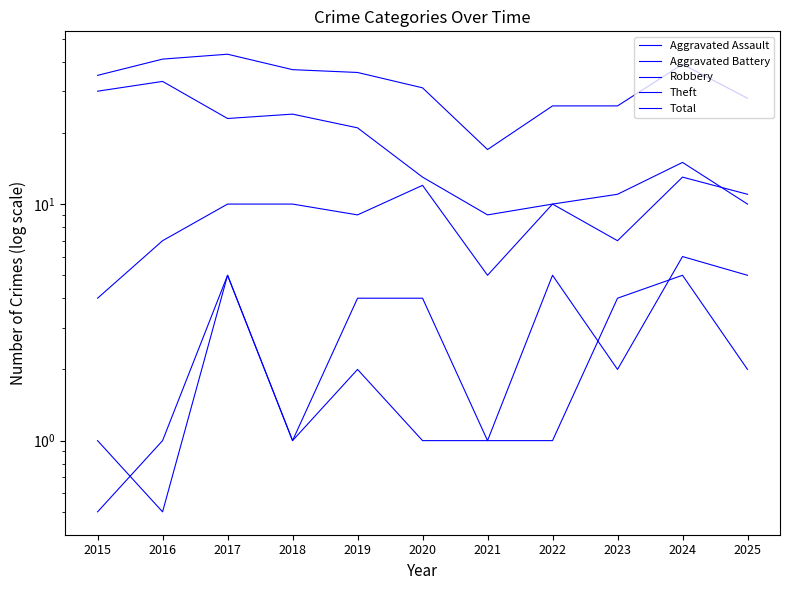

True or false: Aggravated Assault and Total cross at least once.

False